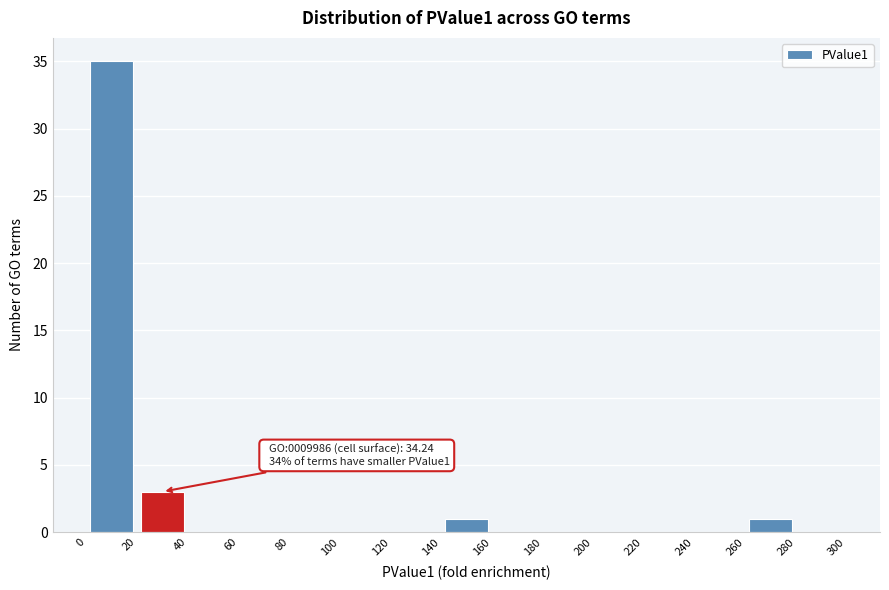

Which range on the x-axis has the tallest bar?

0 to 20